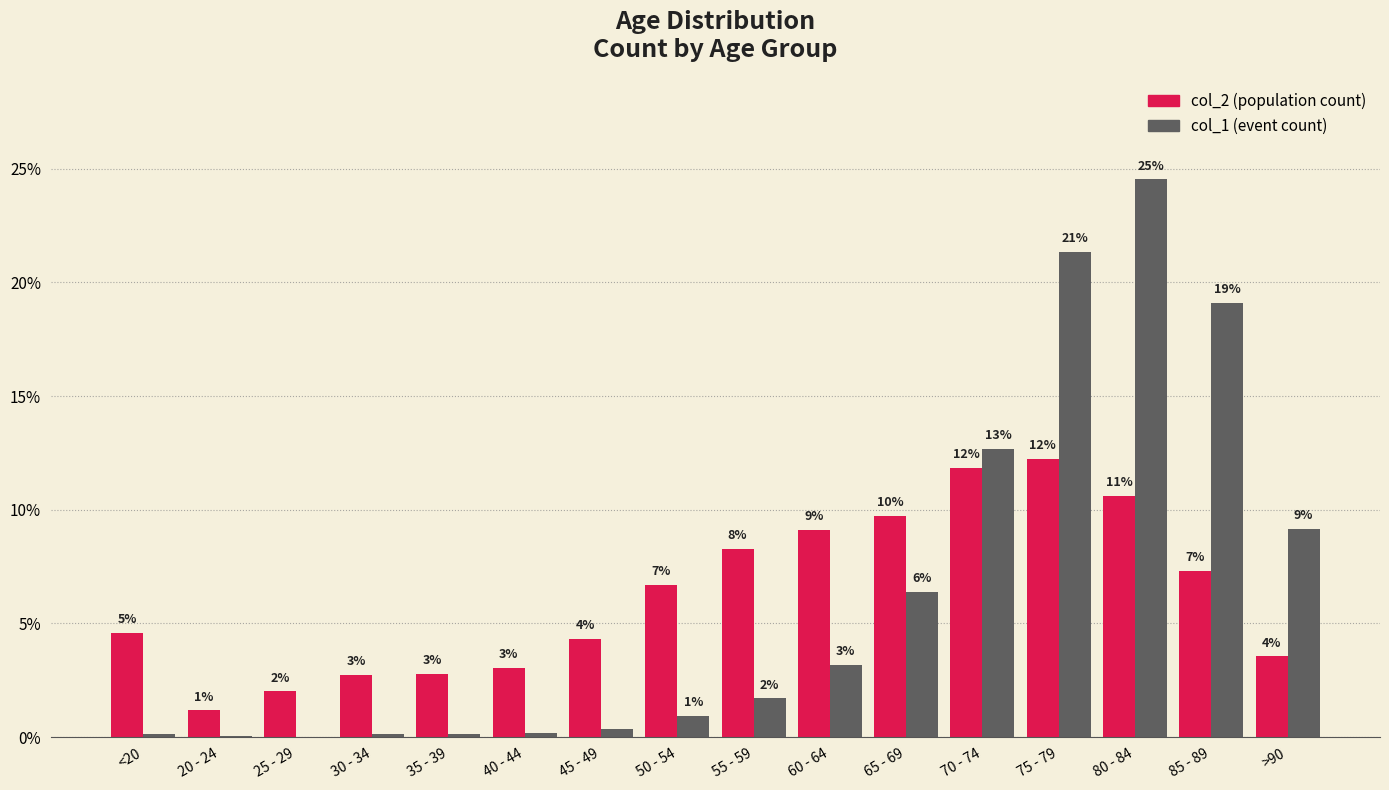

What is the label of the 3rd bar from the left?

25 - 29